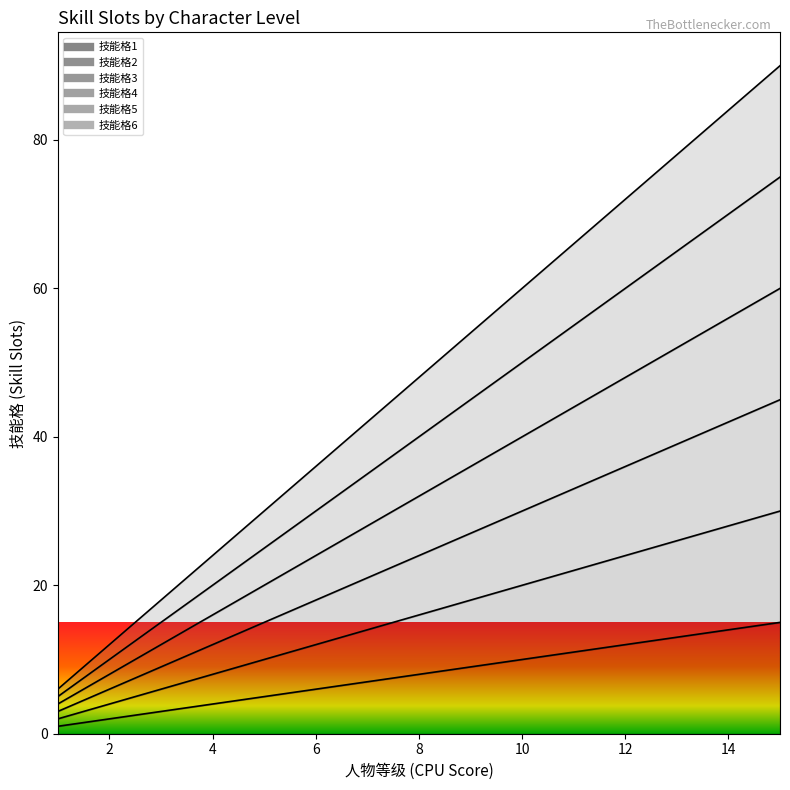

How many distinct data groups are displayed?

6